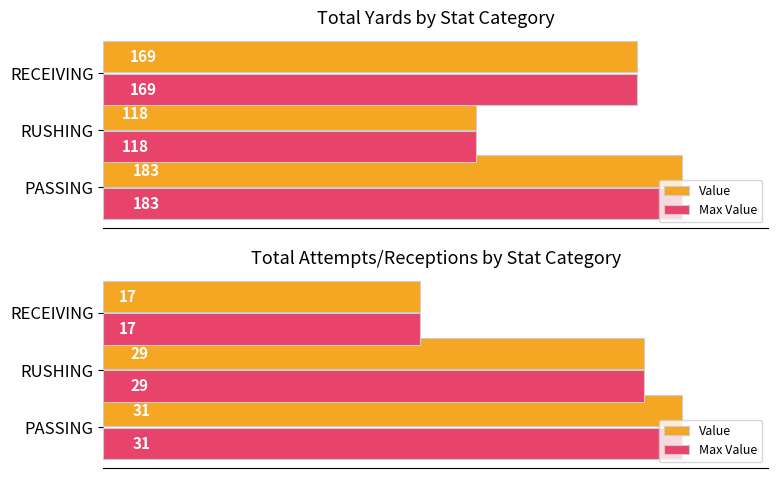

At how many categories does at least one series exceed 17?

2